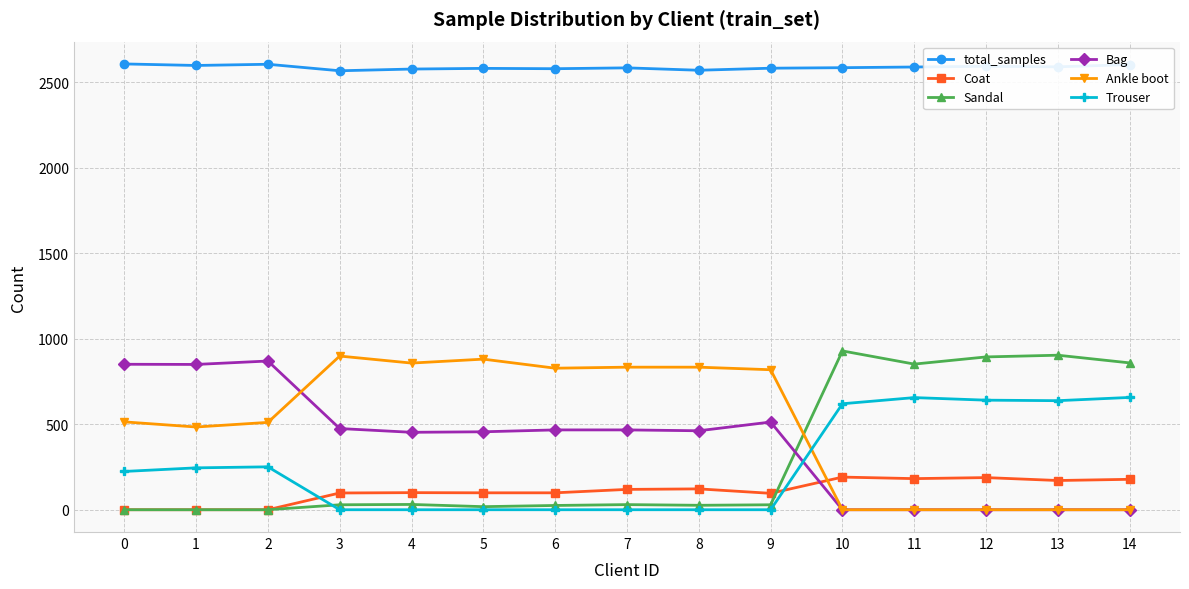

True or false: total_samples and Ankle boot intersect in this chart.

False